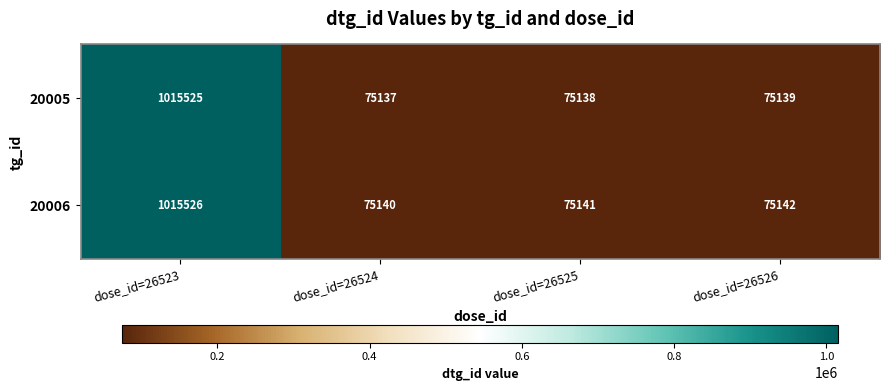

How many values in the 20005 series are below 75139?

2